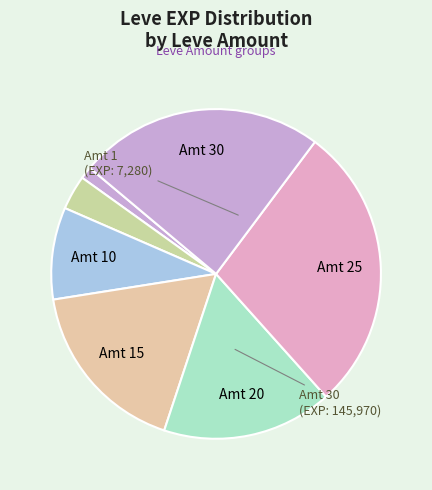

Count the number of slices in the pie.

7